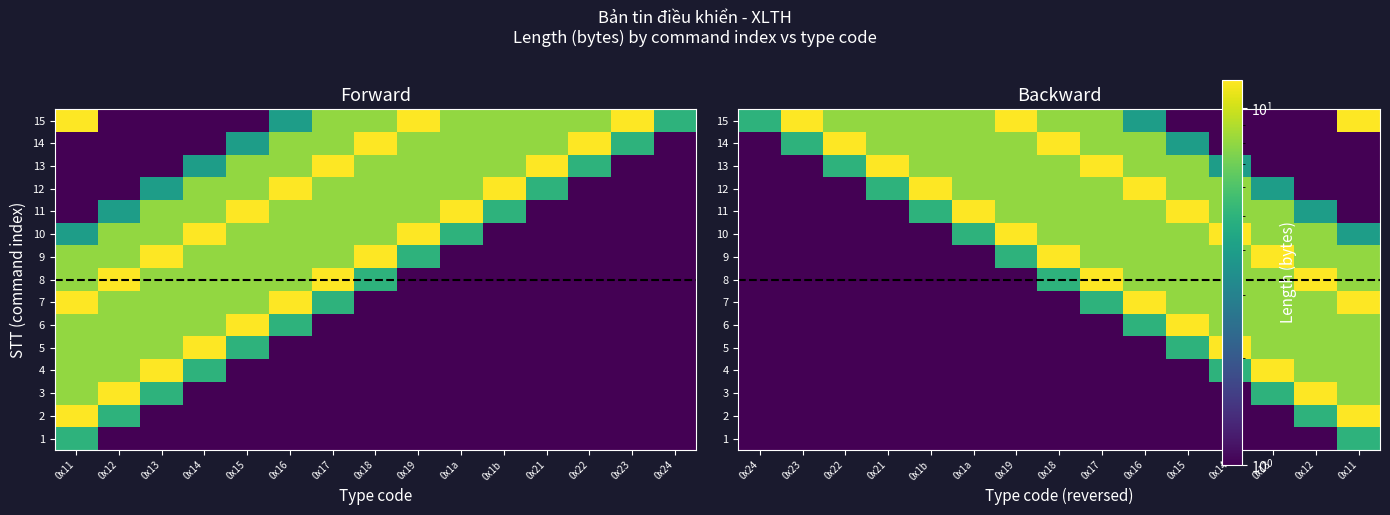

The 3 series shows 1 at 0x22. True or false?

False